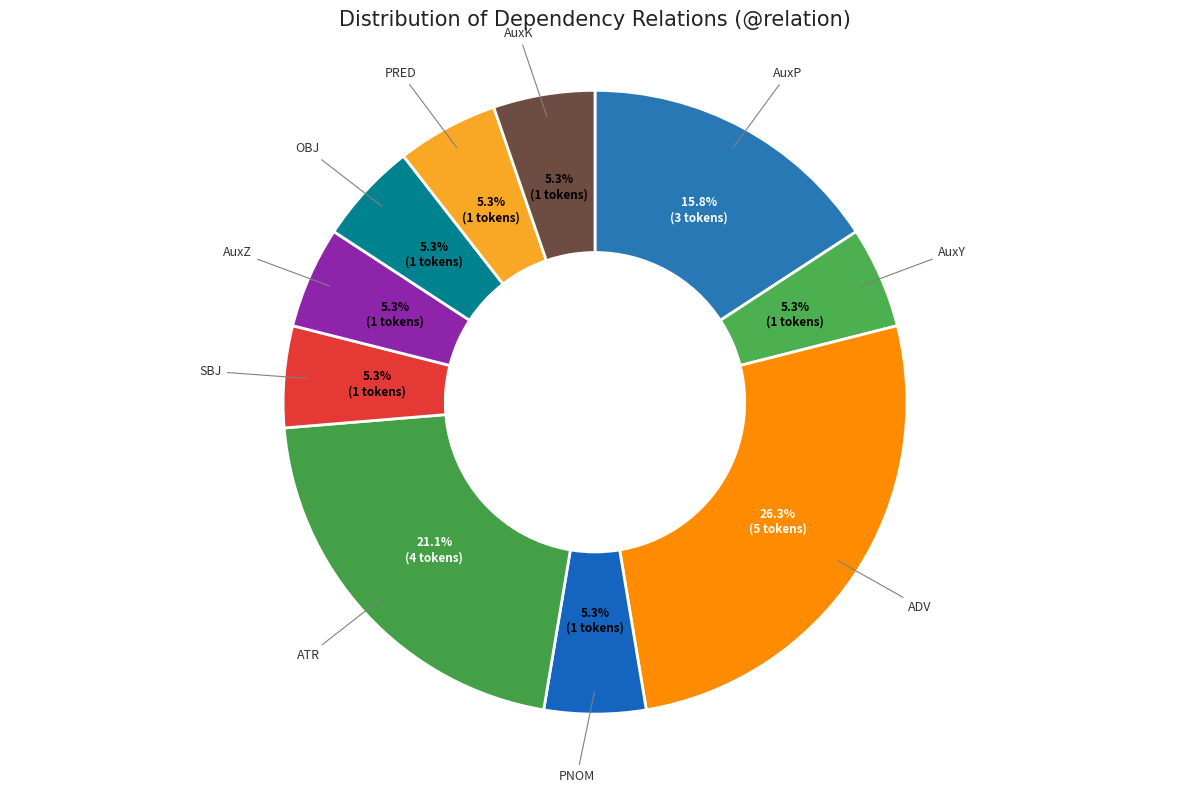

Which category has the biggest portion of the pie?

ADV